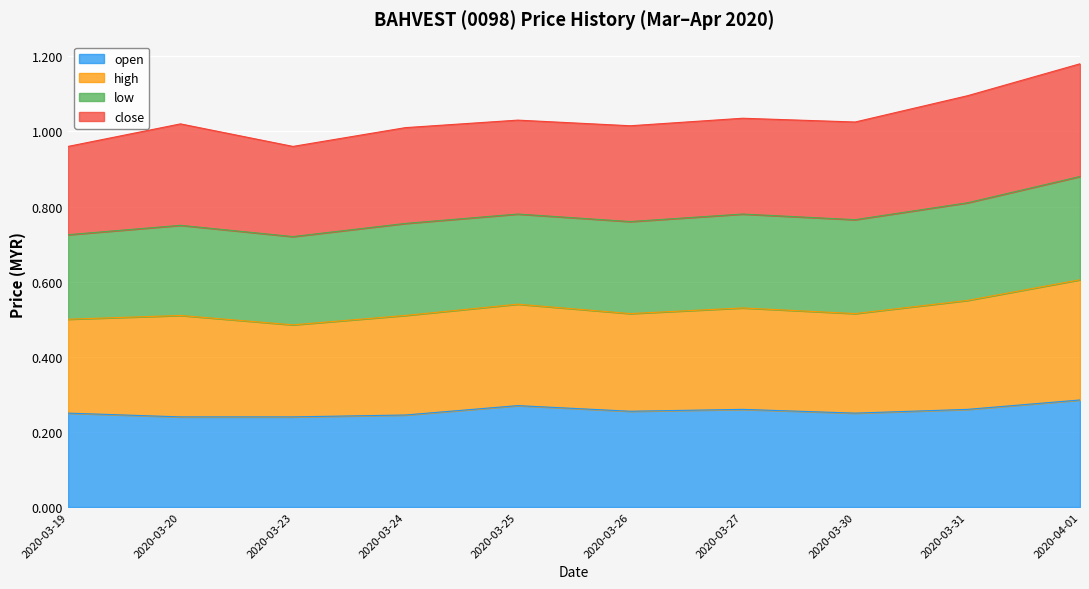

The value of open at 2020-03-31 is 0.1. True or false?

False